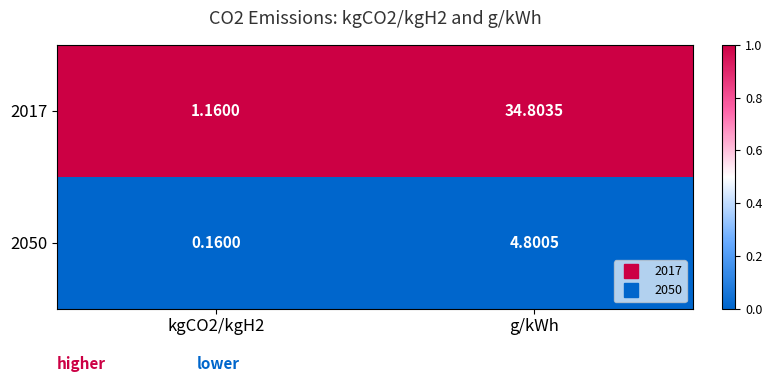

At which category is the sum across all series the highest?

g/kWh